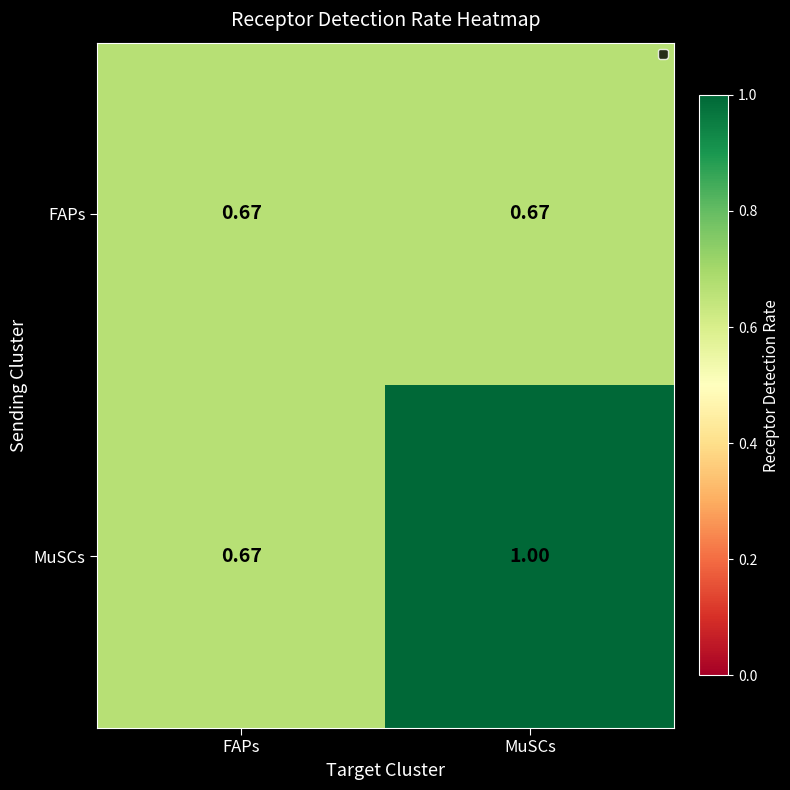

At which label is MuSCs closest to 0?

FAPs